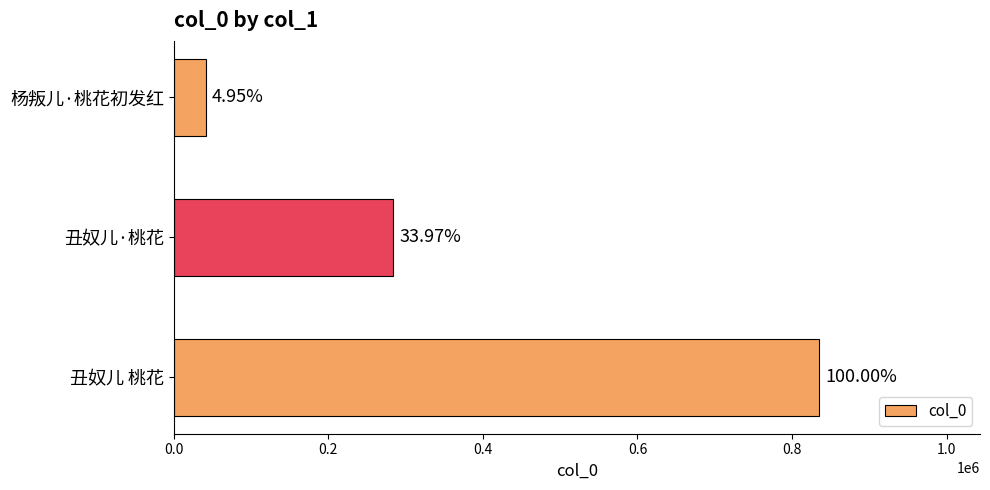

How many bars are there in total?

3